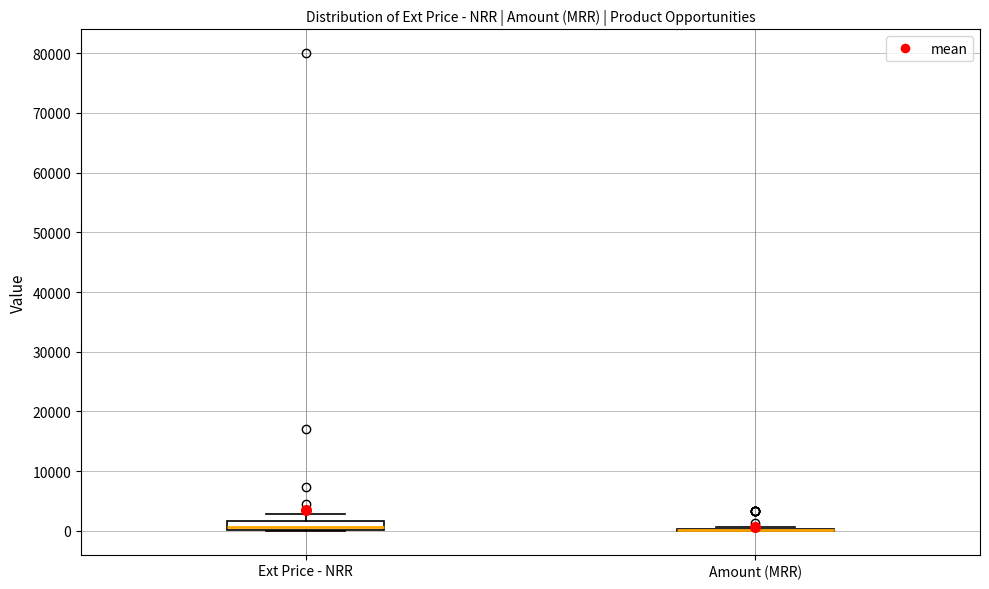

Which box is the tallest, from its lower edge to its upper edge?

Ext Price - NRR